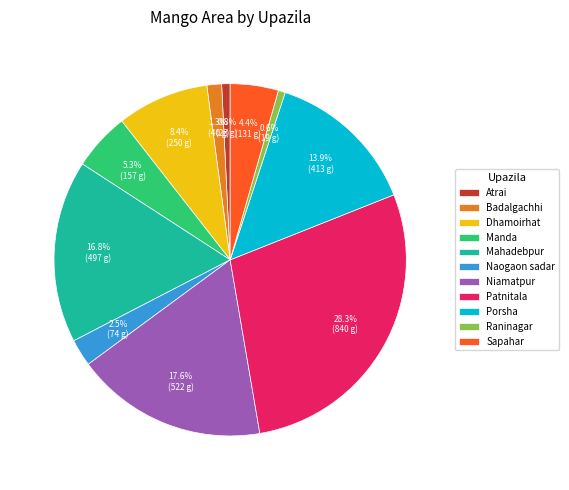

What is the largest slice in the pie chart?

Patnitala